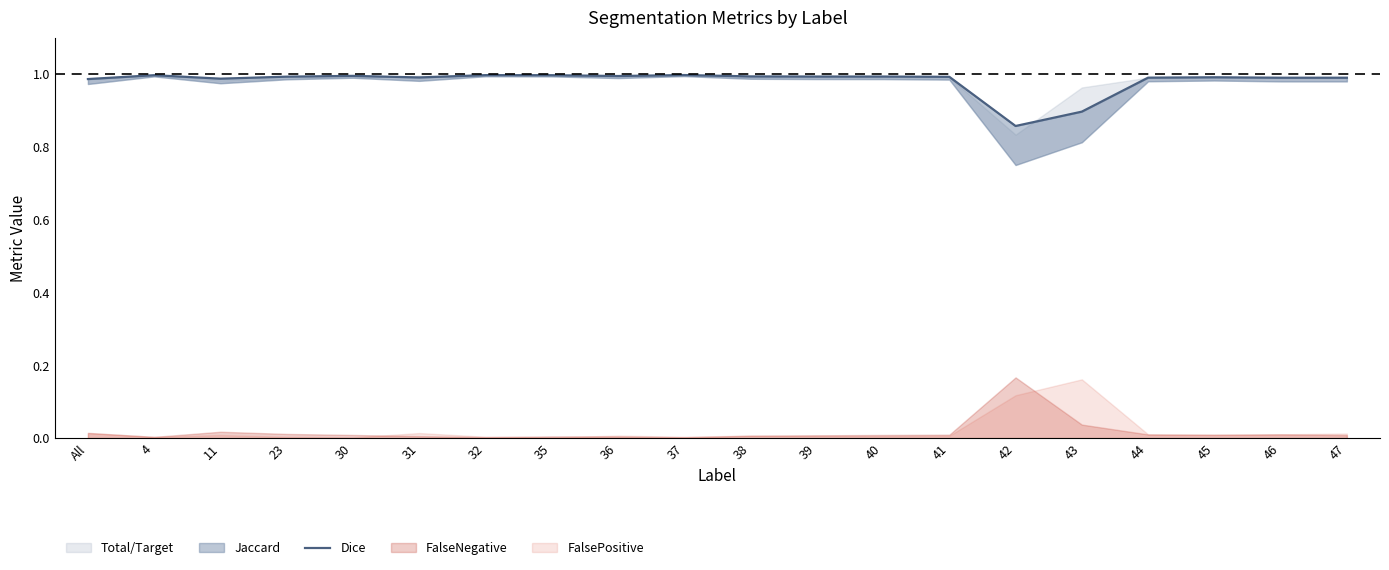

At which label is the value closest to 0?

42